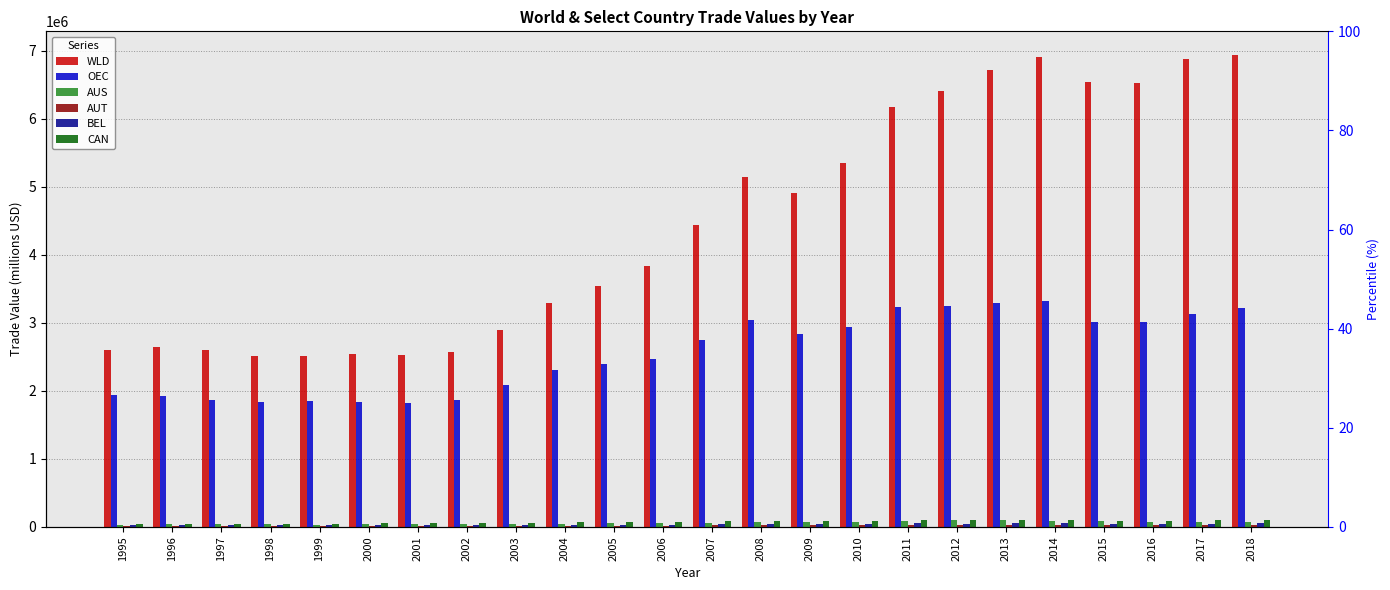

Rank the categories by WLD value from highest to lowest.

2018, 2014, 2017, 2013, 2015, 2016, 2012, 2011, 2010, 2008, 2009, 2007, 2006, 2005, 2004, 2003, 1996, 1997, 1995, 2002, 2000, 2001, 1999, 1998